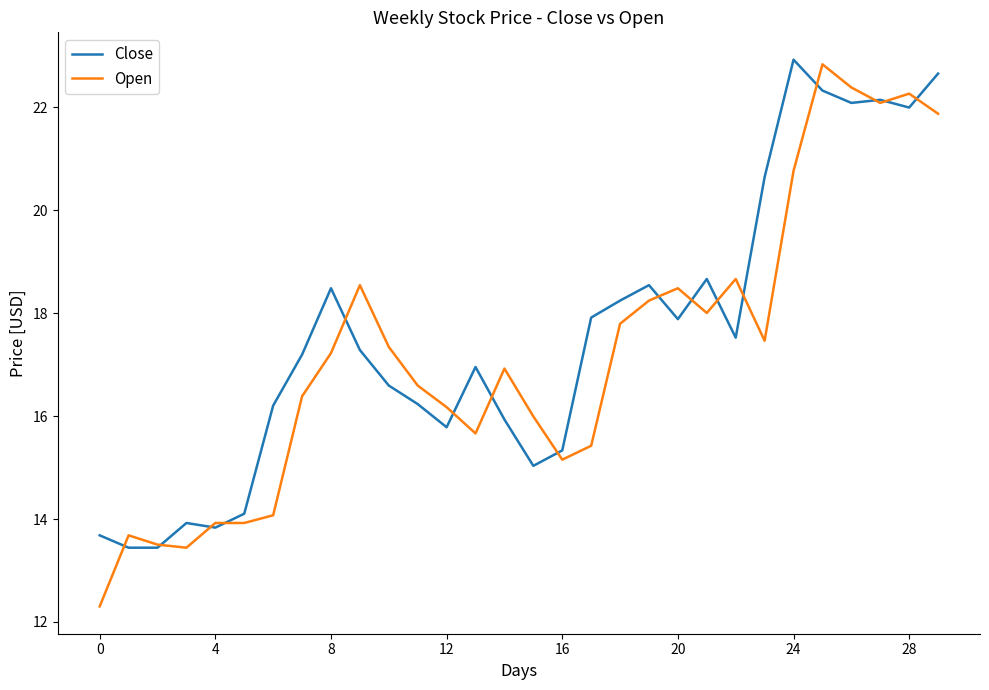

What is the minimum value shown in the chart?

12.3